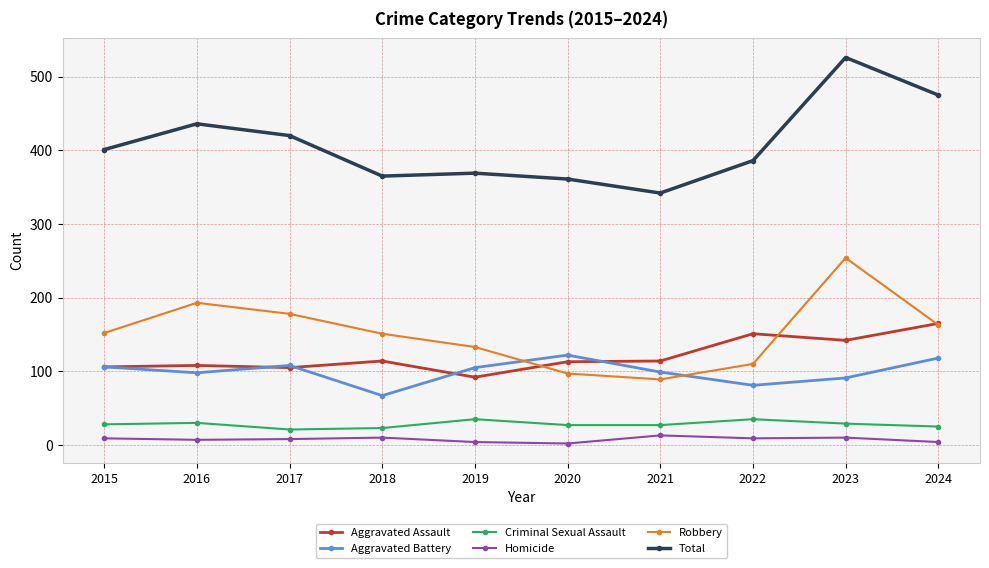

Which series has the widest spread of values?

Total